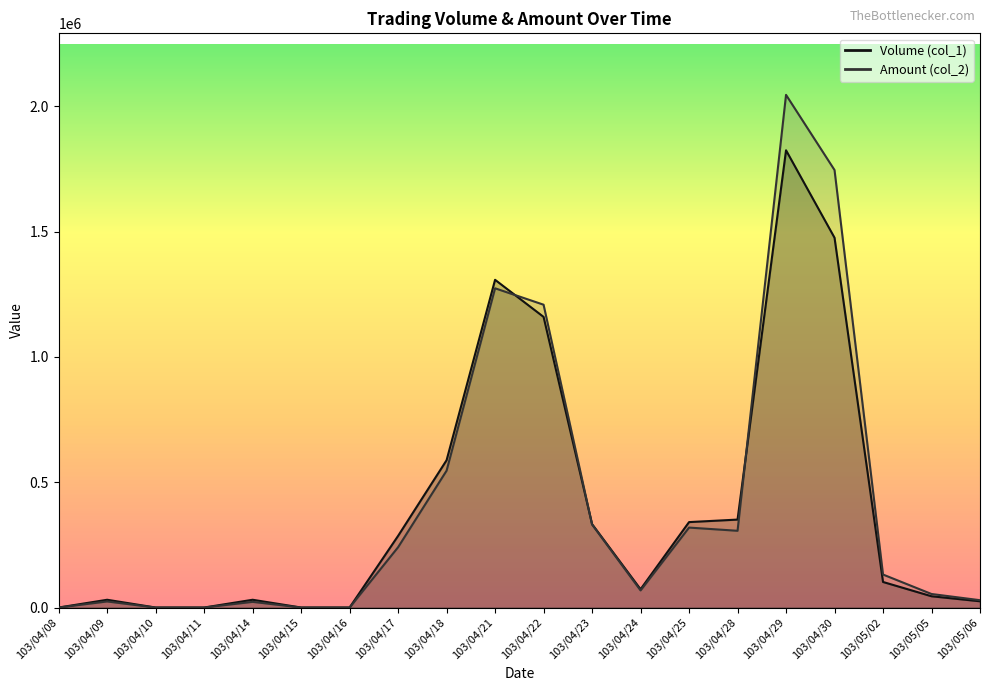

What is the highest value of the Volume (col_1) series?

1825000